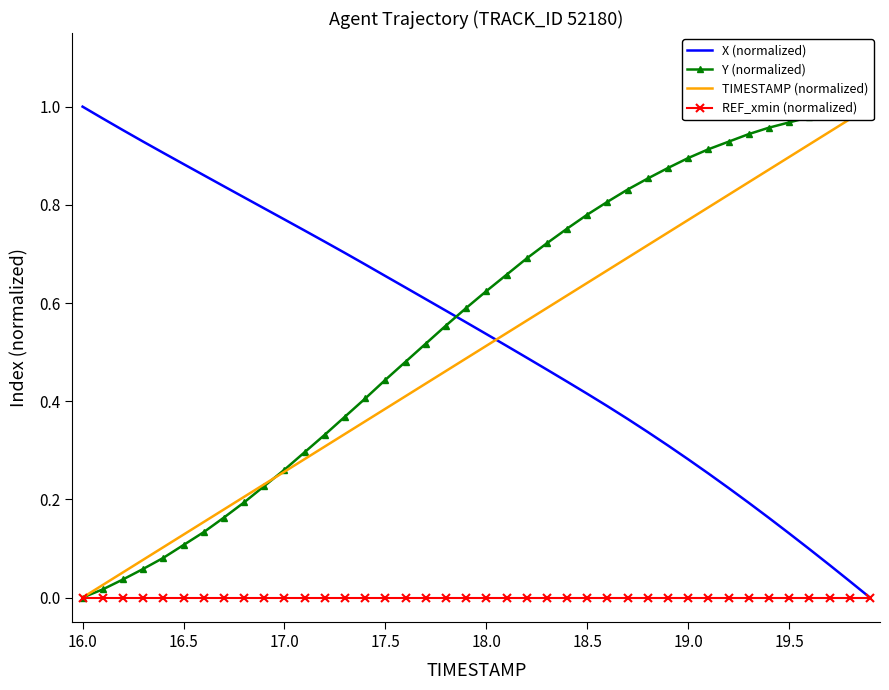

What are all the series names shown in the legend?

X (normalized), Y (normalized), TIMESTAMP (normalized), REF_xmin (normalized)